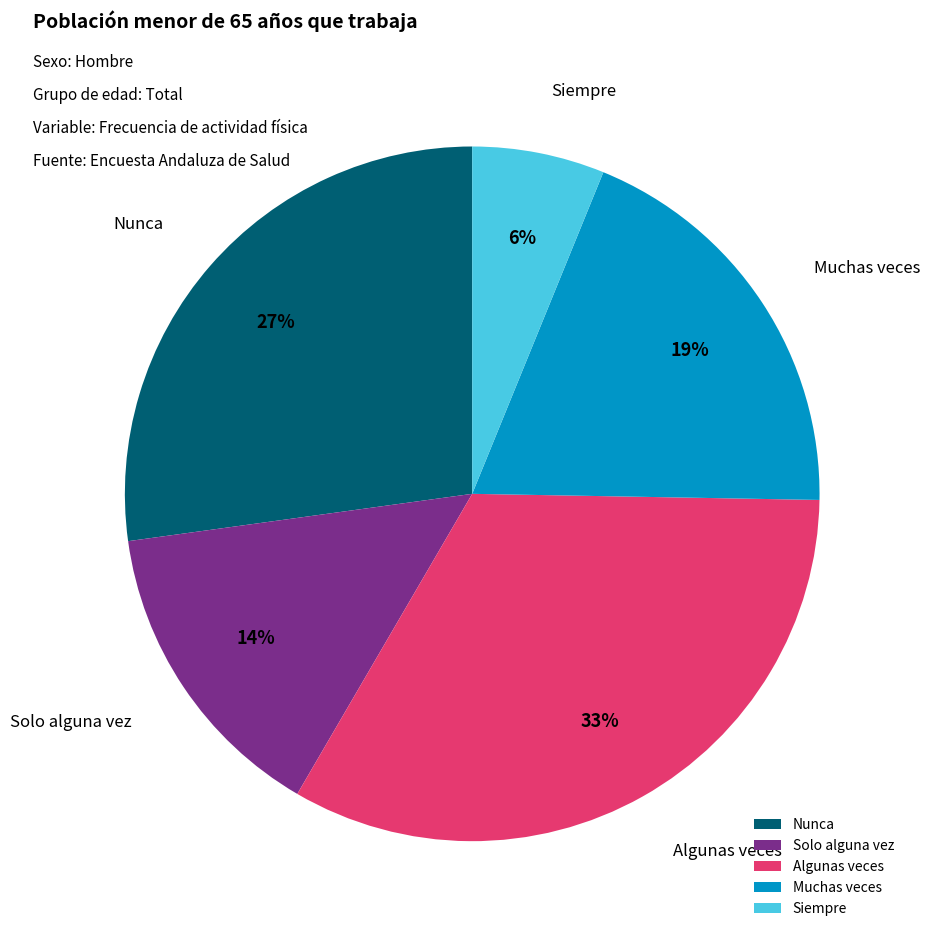

Between Siempre and Algunas veces, which is larger?

Algunas veces